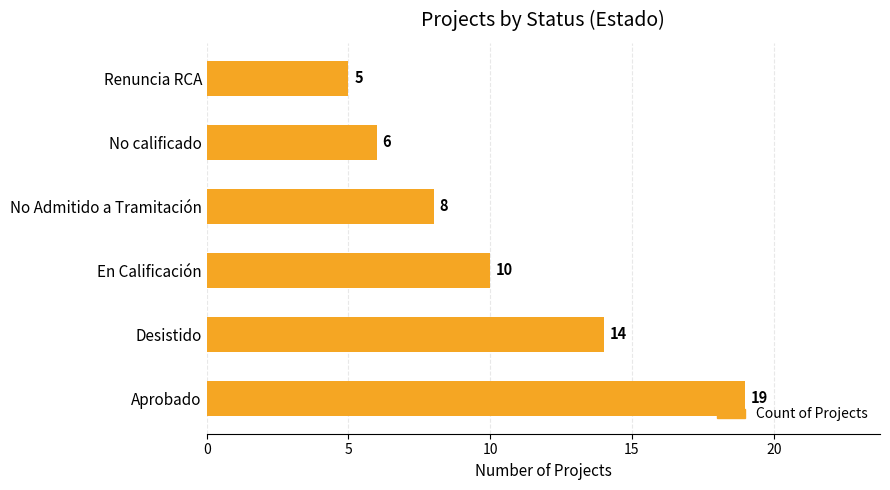

Which category has the lowest value across all series?

Renuncia RCA